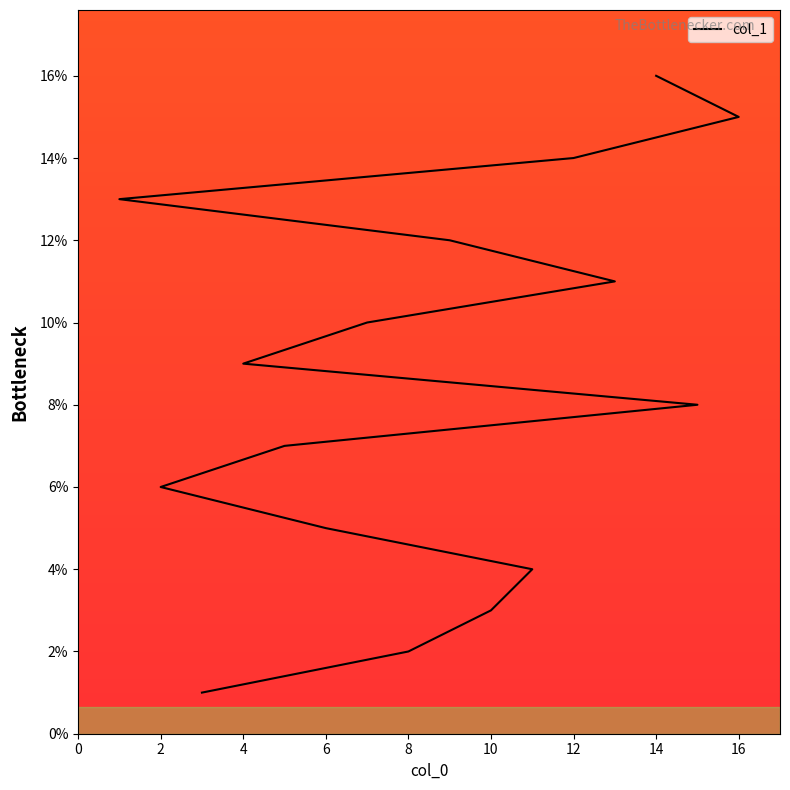

Between 13 and 10, which is larger?

13